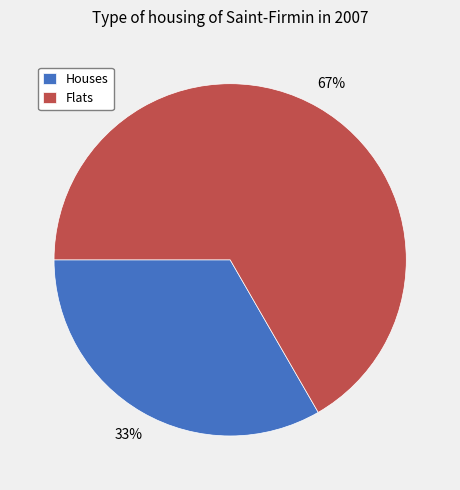

Rank the categories by value from highest to lowest.

Flats, Houses